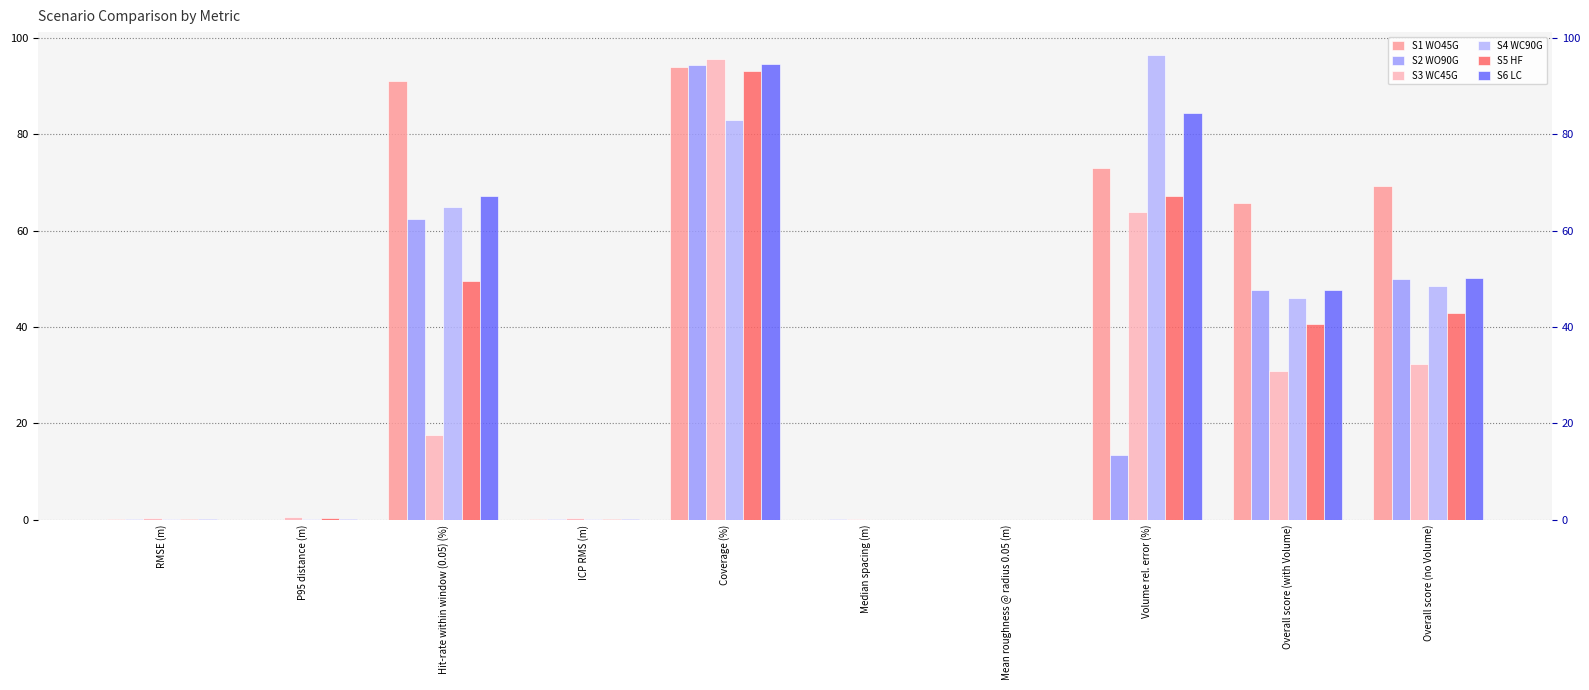

How many groups of bars are there?

10